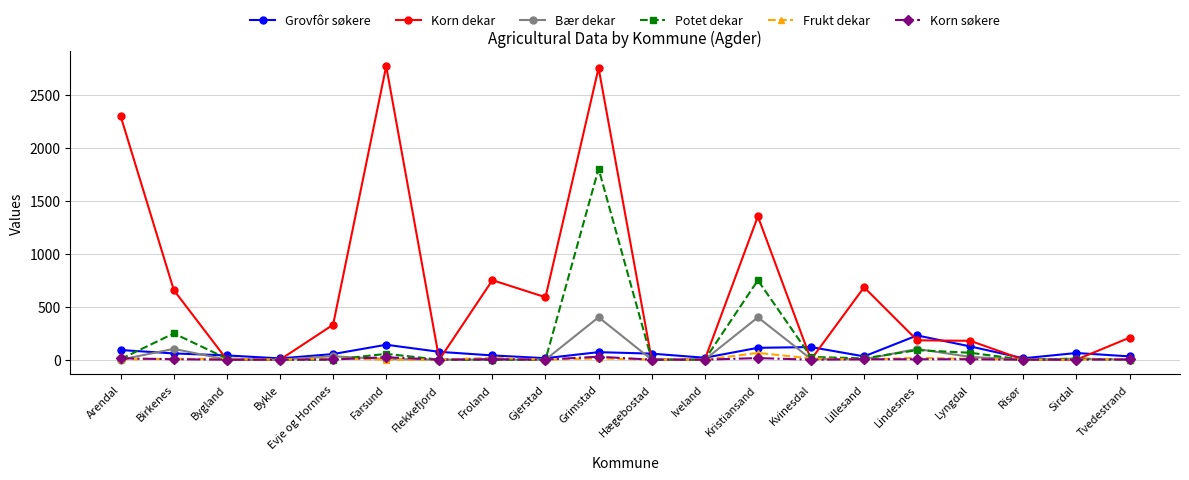

True or false: Korn søkere has a value of 0 at Sirdal.

True